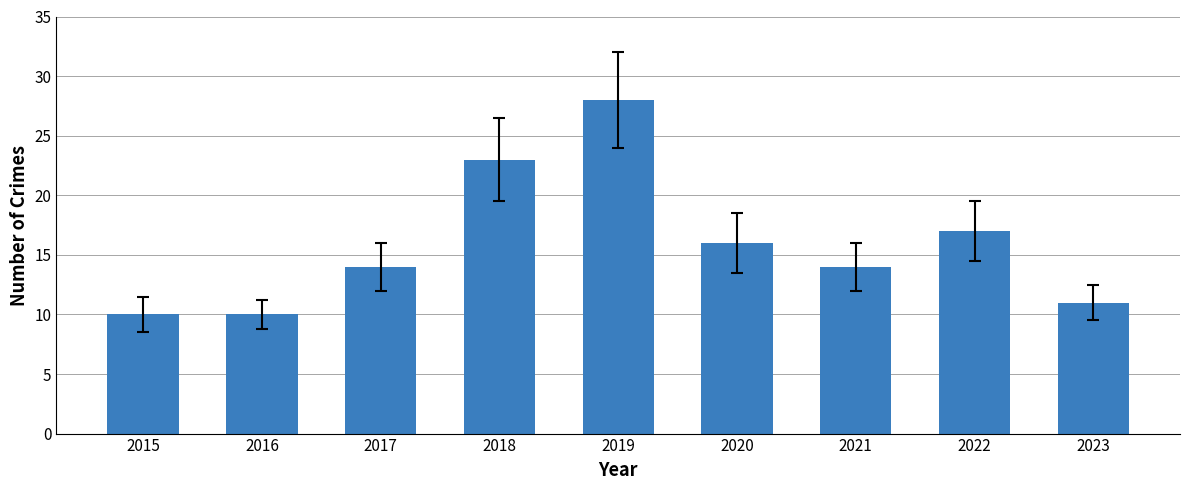

True or false: the data shows 32 at 2018.

False